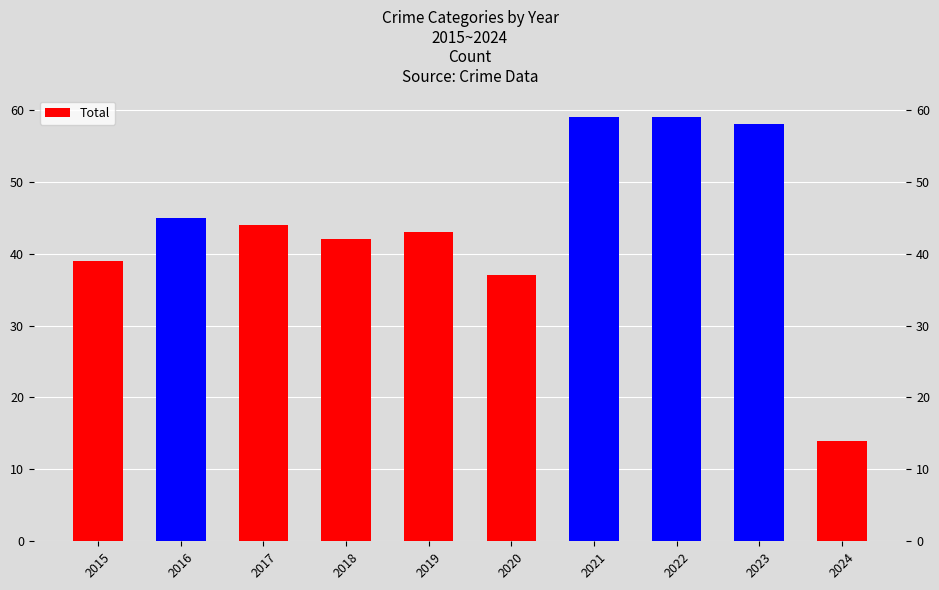

What is the difference between the maximum and second lowest values?

22